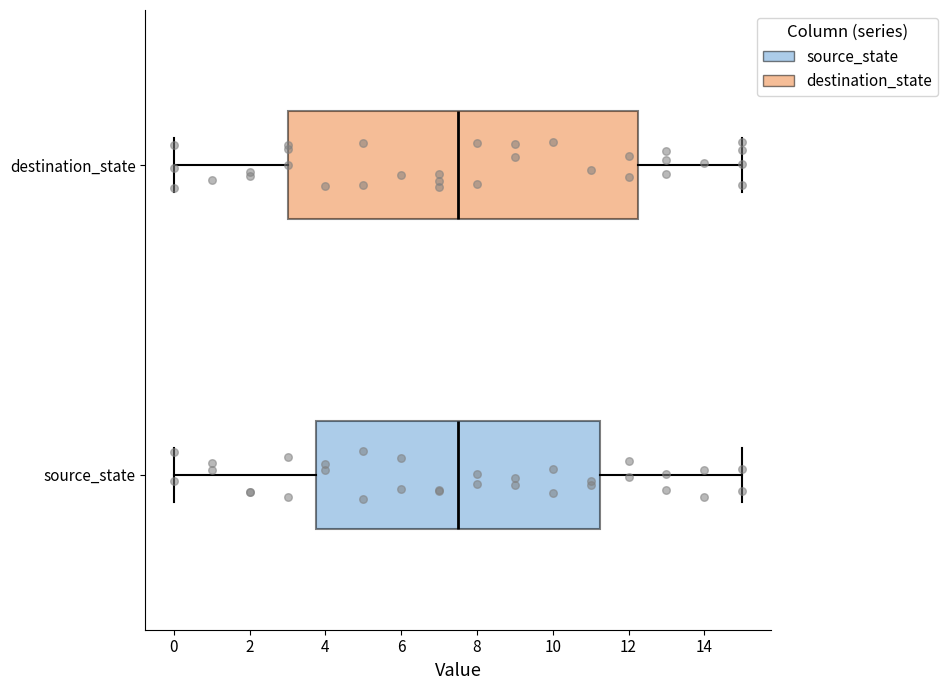

Reading bottom to top, transcribe this box plot: for each box, give where its median line is, the range the box spans, and where its two whiskers end, as read against the x-axis. The values are not printed on the chart, so give them approximately, as read against the axis.

source_state: median 7.6, box 3.8 to 11.2, whiskers 0.0 to 15.0
destination_state: median 7.6, box 3.0 to 12.2, whiskers 0.0 to 15.0